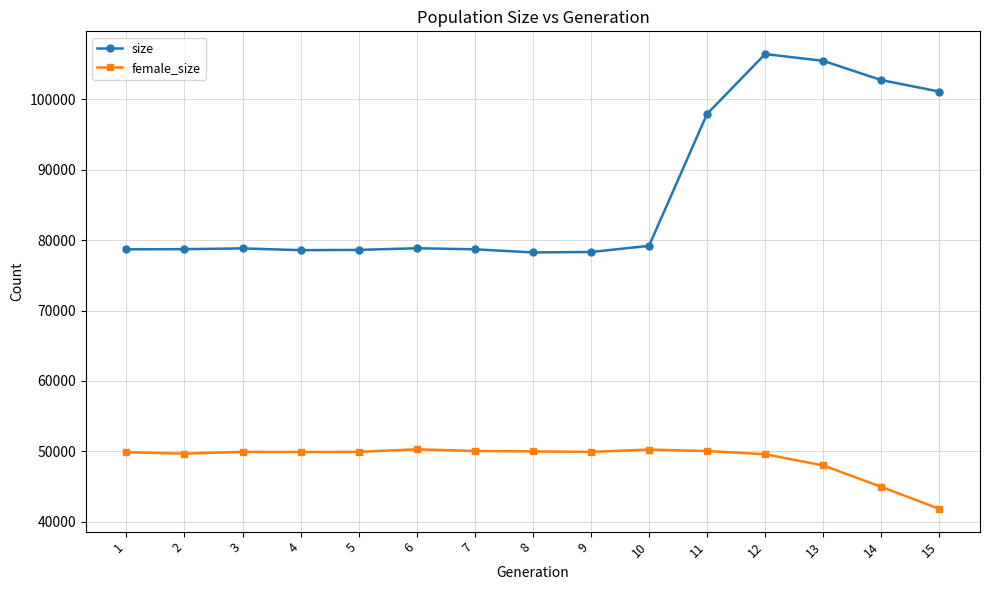

What is the difference between the size values at 6 and 4?

274